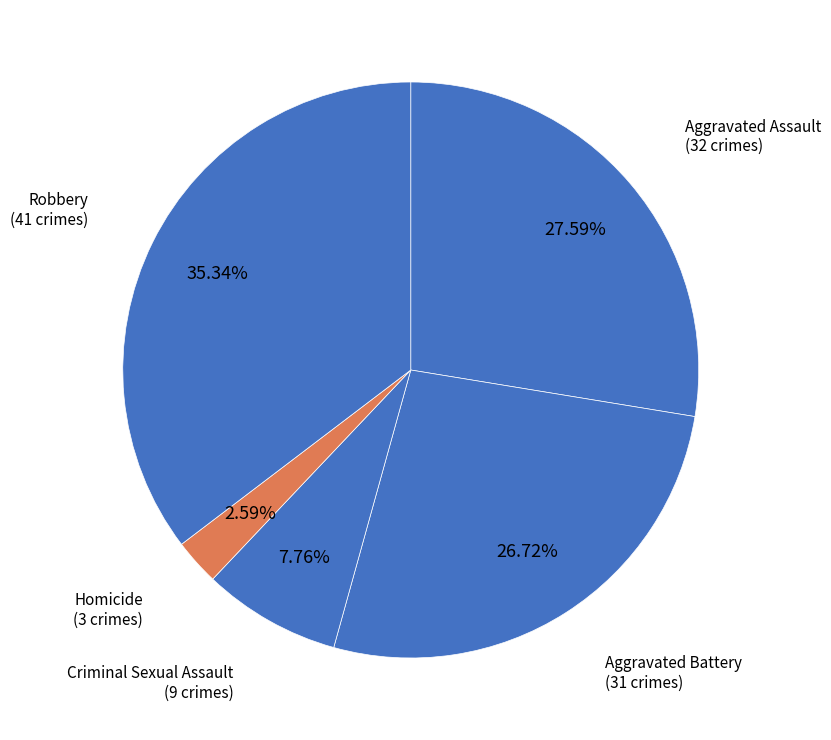

Rank the categories by value from highest to lowest.

Robbery, Aggravated Assault, Aggravated Battery, Criminal Sexual Assault, Homicide